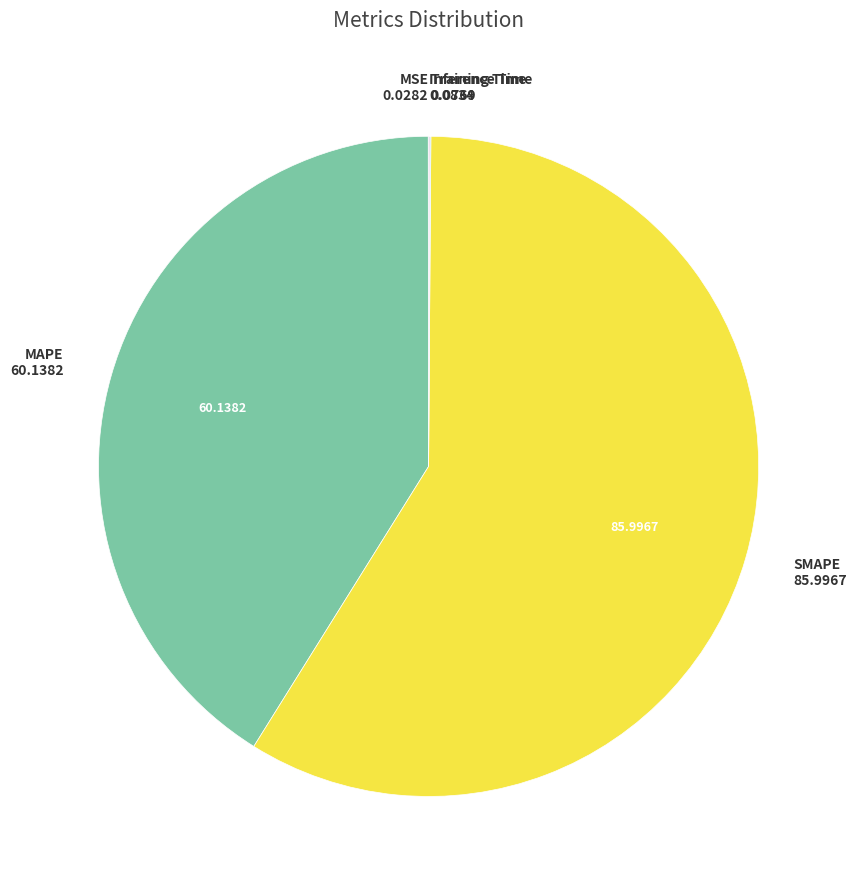

Does any single category account for the majority?

Yes